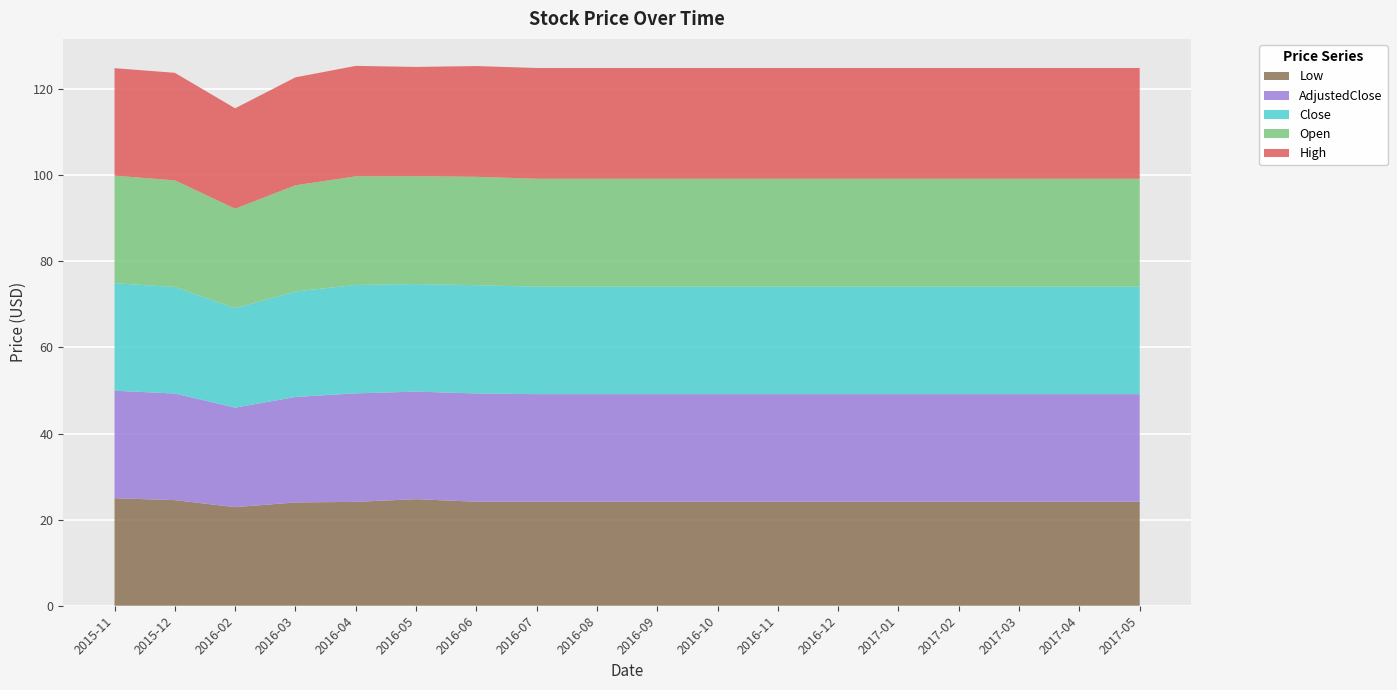

Reading left to right, extract all data points from this chart.

High: 25.0	25.0	23.3	25.1	25.7	25.4	25.7	25.7	25.7	25.7	25.7	25.7	25.7	25.7	25.7	25.7	25.7	25.7
Open: 25.0	24.8	23.1	24.7	25.2	25.1	25.2	25.1	25.1	25.1	25.1	25.1	25.1	25.1	25.1	25.1	25.1	25.1
Close: 25.0	24.8	23.1	24.5	25.2	25.0	25.1	25.0	25.0	25.0	25.0	25.0	25.0	25.0	25.0	25.0	25.0	25.0
AdjustedClose: 25.0	24.8	23.1	24.5	25.2	25.0	25.1	25.0	25.0	25.0	25.0	25.0	25.0	25.0	25.0	25.0	25.0	25.0
Low: 25.0	24.5	22.9	24.0	24.1	24.8	24.2	24.2	24.2	24.2	24.2	24.2	24.2	24.2	24.2	24.2	24.2	24.2